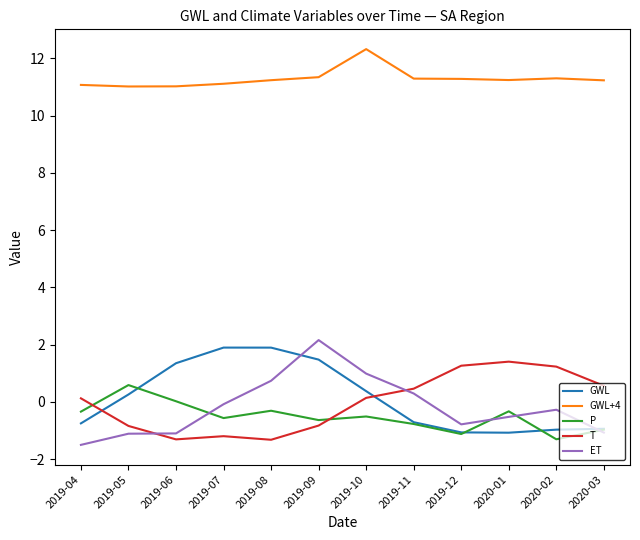

How many values in T are below zero?

5